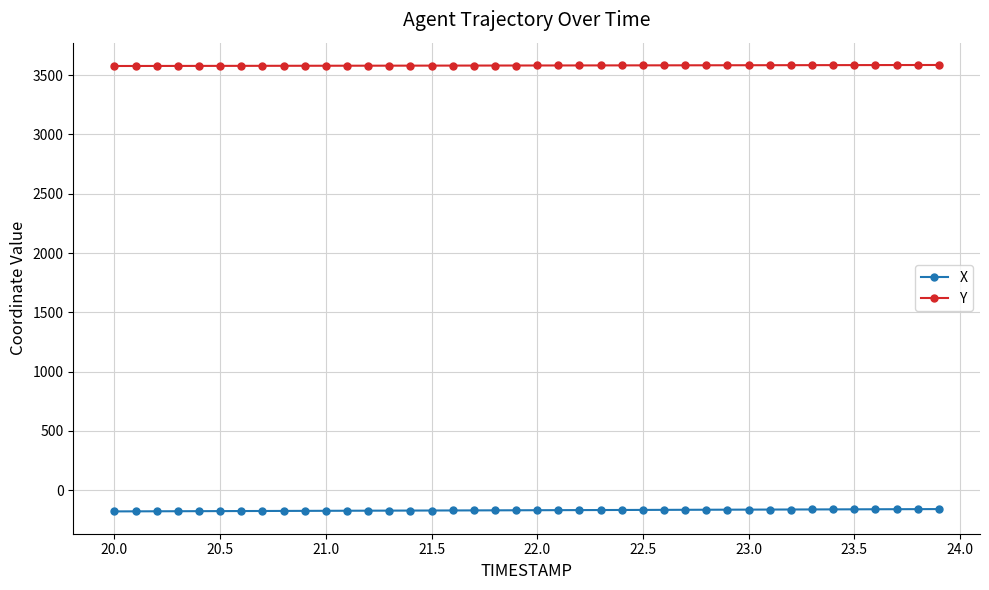

List the series in order of their peak value, lowest first.

X, Y